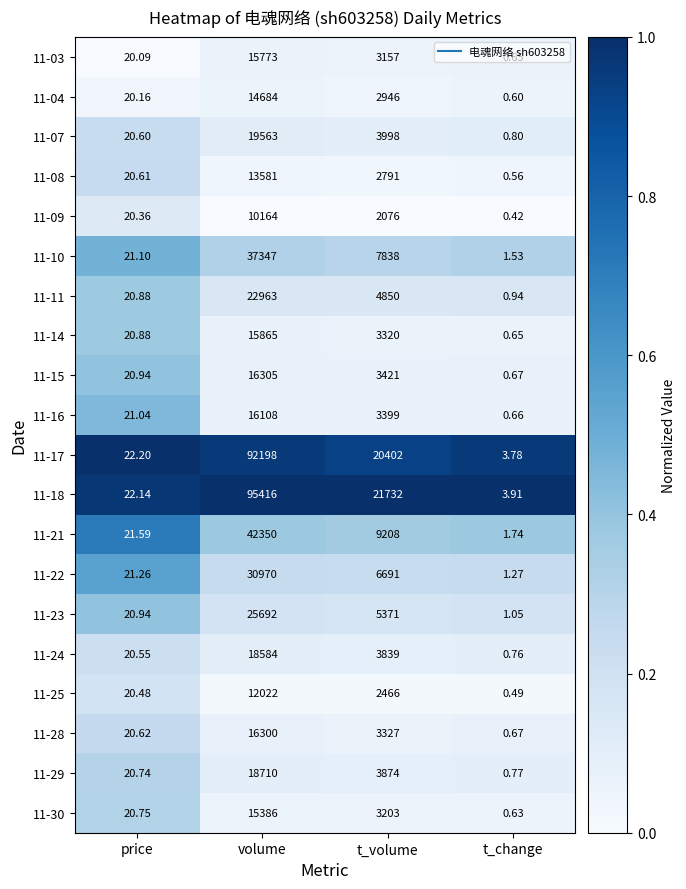

Where is 11-30 nearest to the value 7693?

t_volume